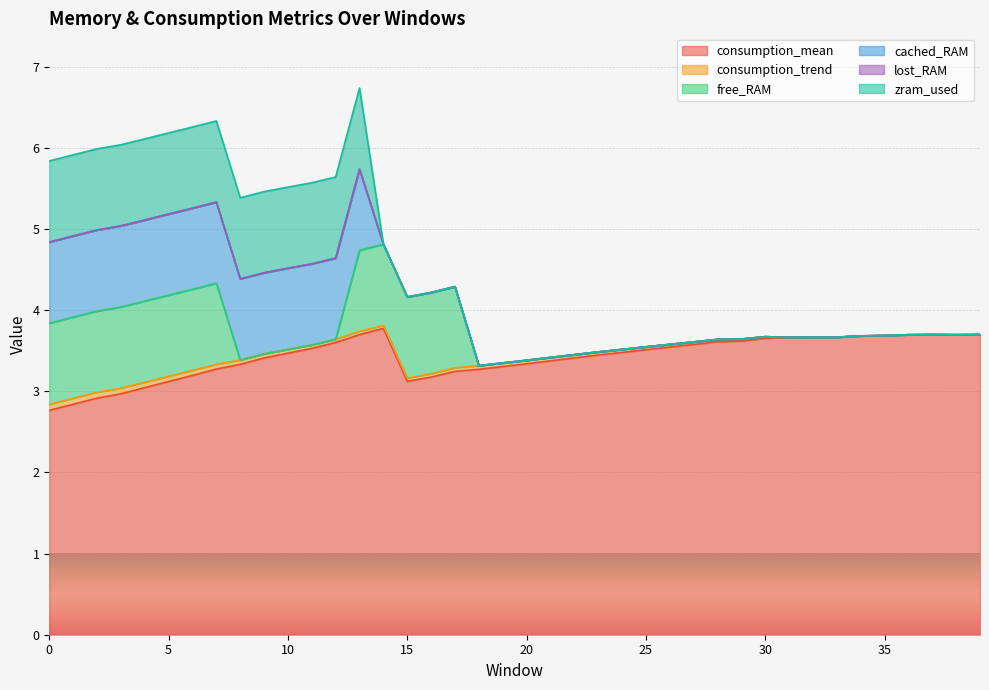

Count the consumption_trend values in the range 0 to 1.

40